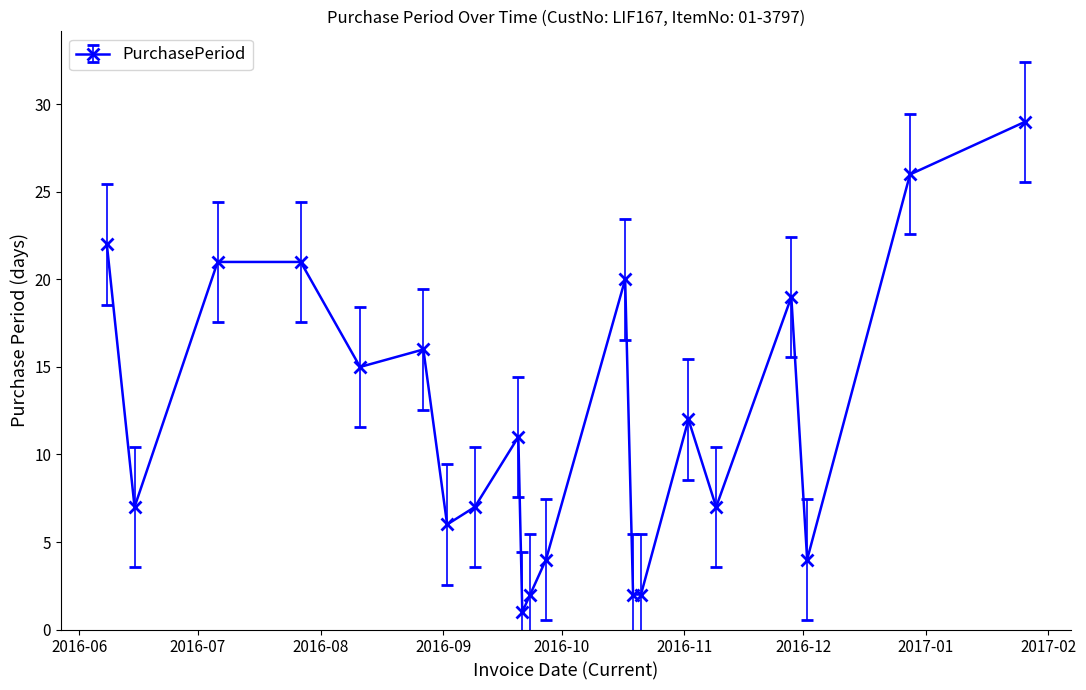

What is the value of the 13th point from the left?

20